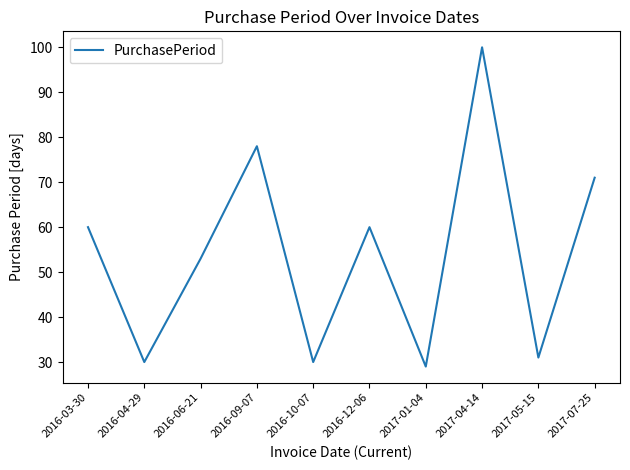

Reading right to left, extract all data points from this chart.

71	31	100	29	60	30	78	53	30	60